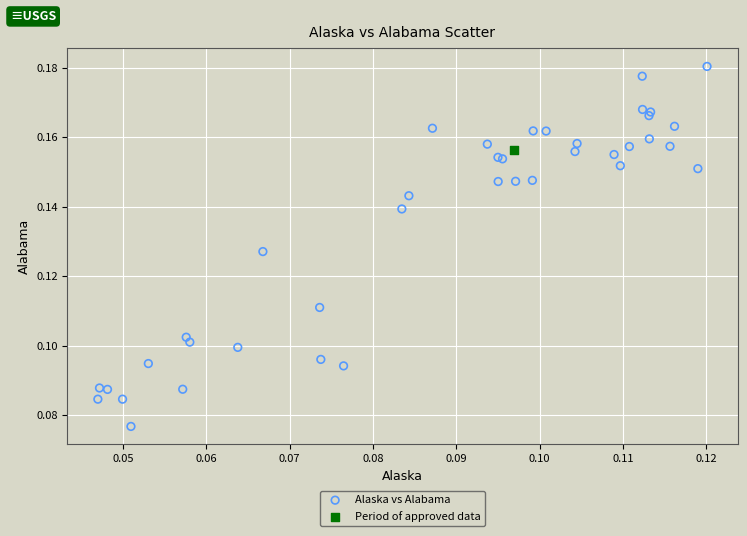

What are all the series names shown in the legend?

Alaska vs Alabama, Period of approved data